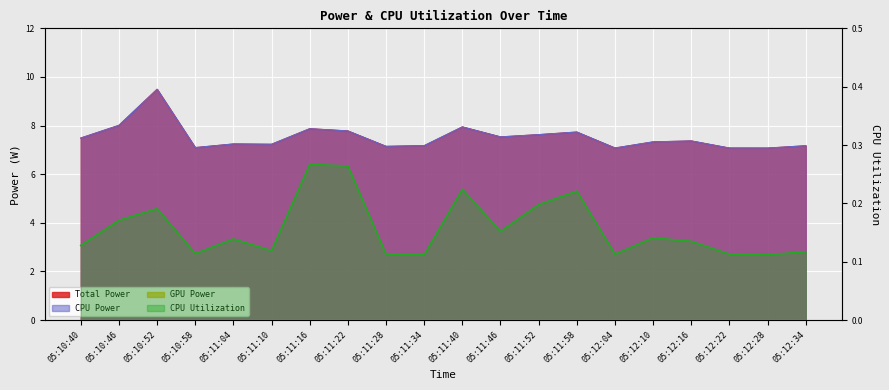

What is the spread (max minus min) of values at 05:10:52?

9.3